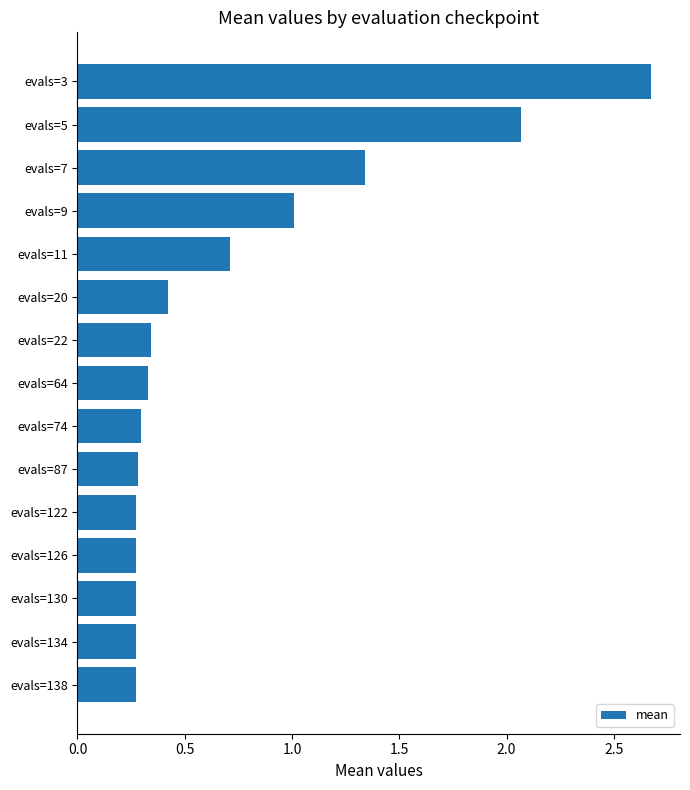

Which category has the highest value across all series?

evals=3